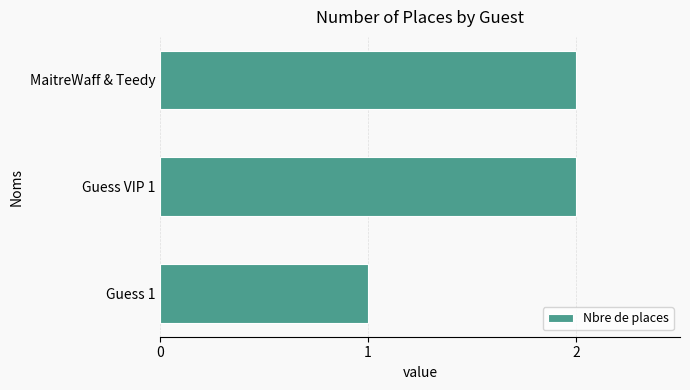

Which label corresponds to the smallest value in the chart?

Guess 1